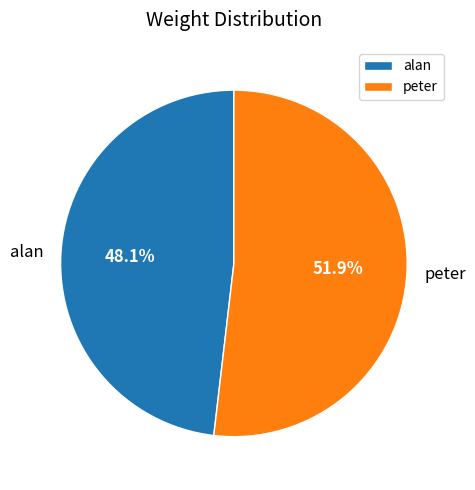

To the nearest percent, what percentage of the pie is alan?

48%